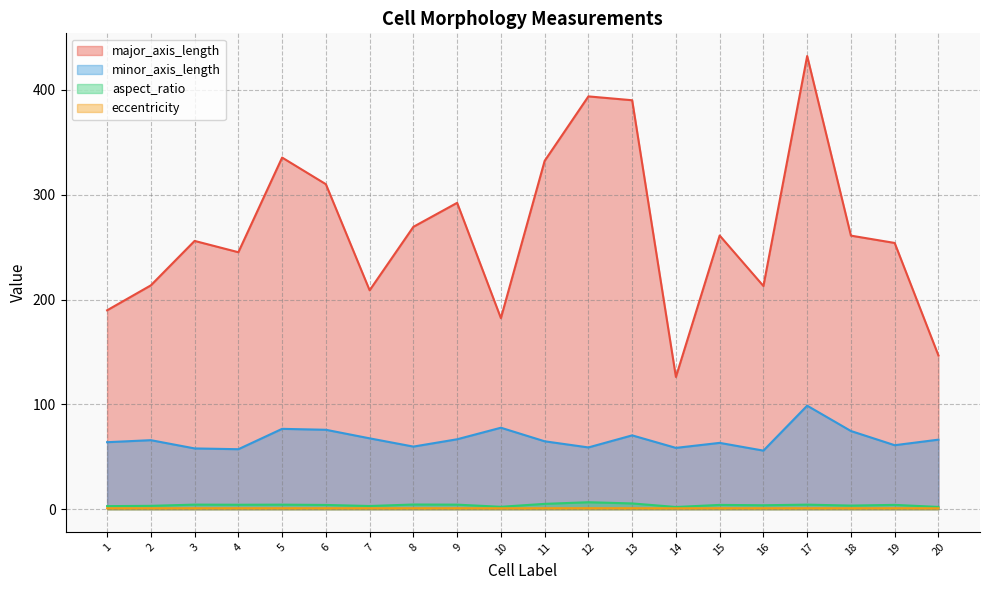

Reading right to left, extract all data points from this chart.

major_axis_length: 146.6	253.9	260.9	432.2	212.9	261.0	126.1	390.0	393.7	332.2	182.3	292.2	269.3	208.8	310.0	335.4	245.1	255.9	213.5	189.7
minor_axis_length: 66.4	61.1	74.6	98.8	55.9	63.3	58.5	70.5	58.9	64.8	77.7	66.7	59.7	67.6	75.8	76.7	57.2	58.0	65.9	63.9
aspect_ratio: 2.2	4.2	3.5	4.4	3.8	4.1	2.2	5.5	6.7	5.1	2.3	4.4	4.5	3.1	4.1	4.4	4.3	4.4	3.2	3.0
eccentricity: 0.9	1.0	1.0	1.0	1.0	1.0	0.9	1.0	1.0	1.0	0.9	1.0	1.0	0.9	1.0	1.0	1.0	1.0	1.0	0.9